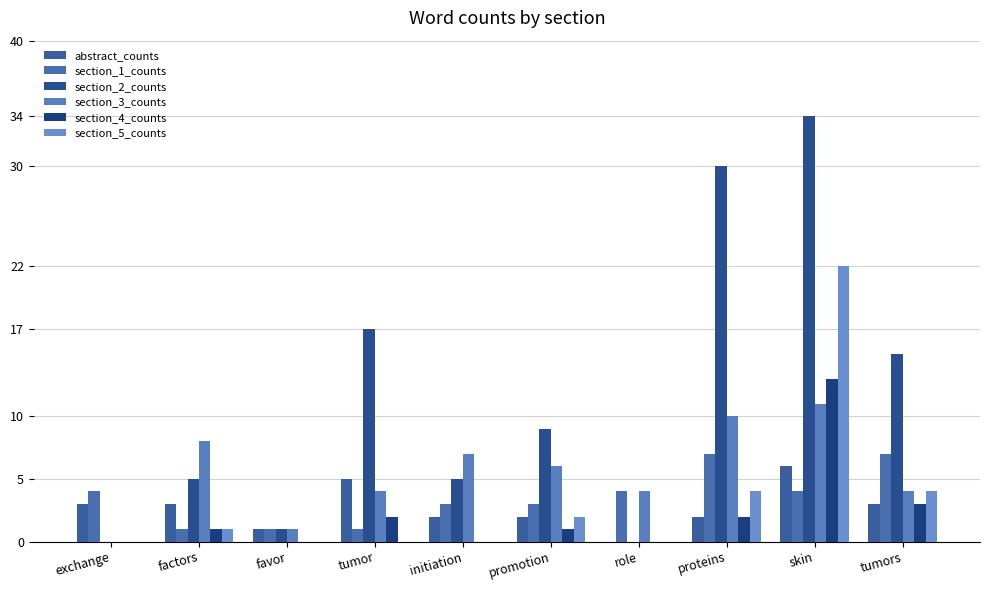

At proteins, list the series in order from smallest to largest.

abstract_counts, section_4_counts, section_5_counts, section_1_counts, section_3_counts, section_2_counts